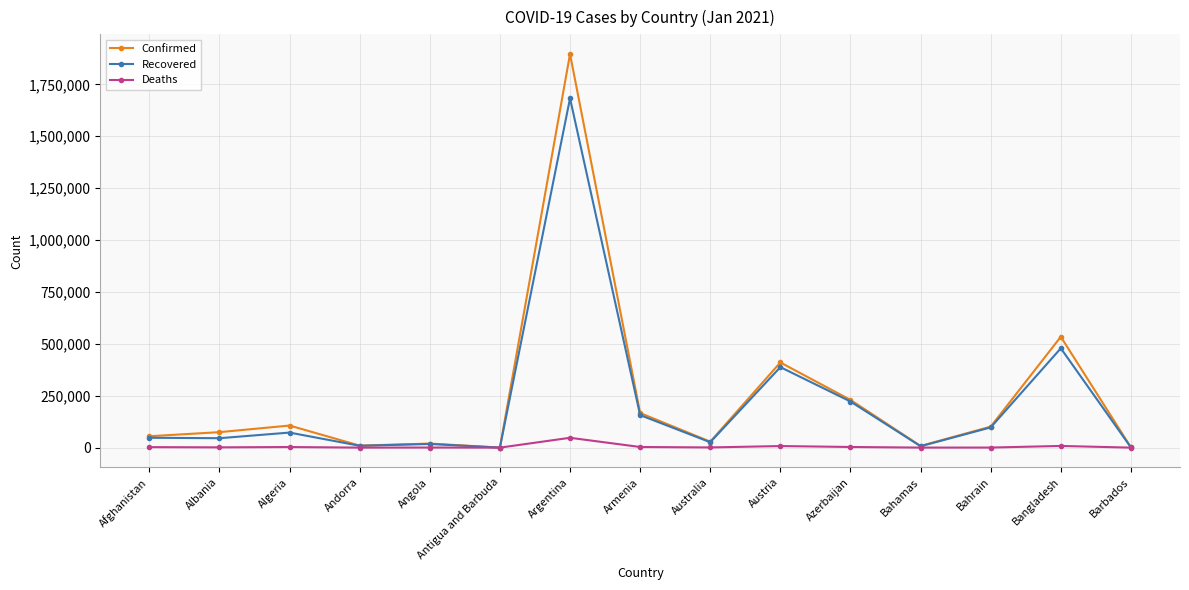

Where is the first local maximum for Confirmed?

Algeria